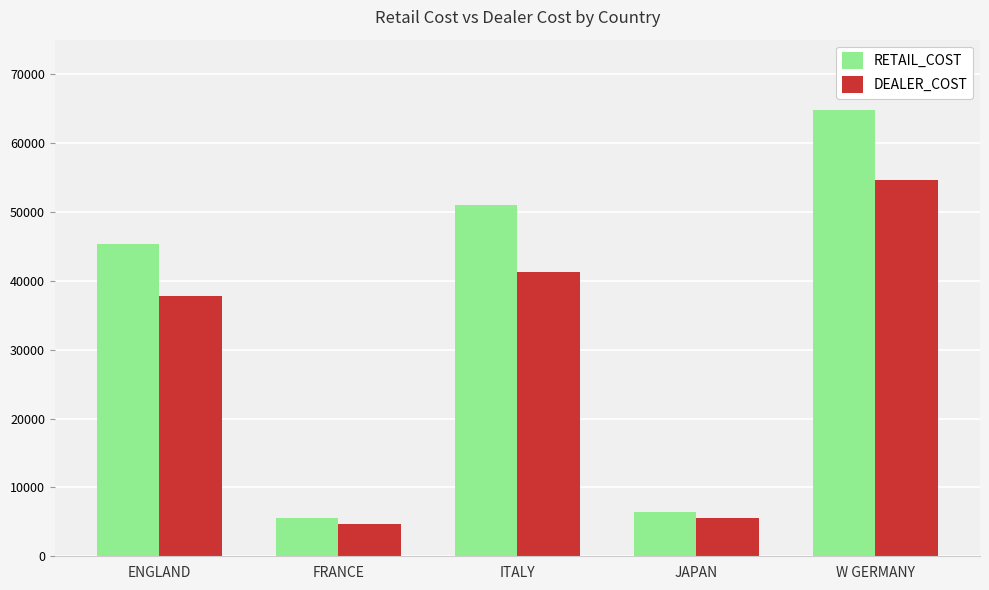

What is the minimum value for RETAIL_COST?

5610